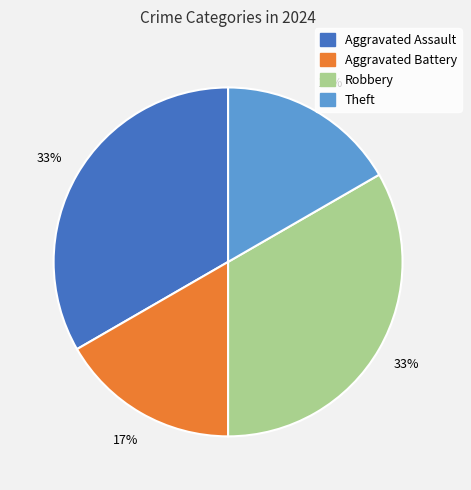

Does Theft represent more than half of the total?

No